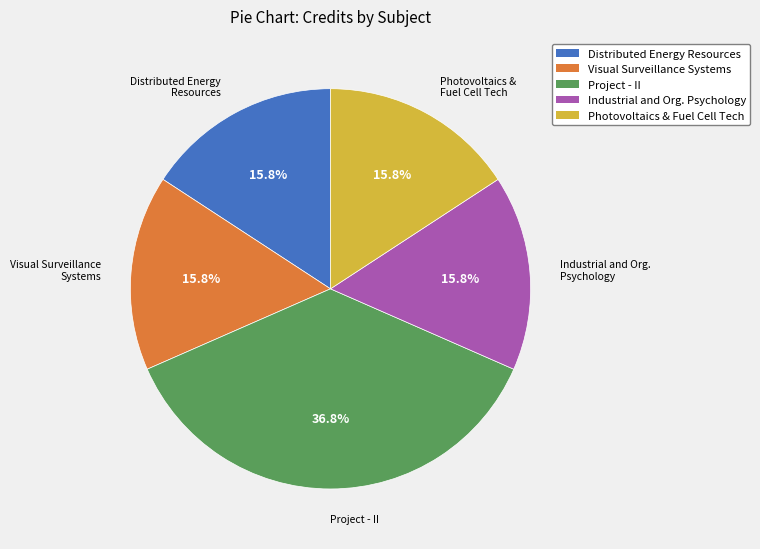

Which slice is the largest?

Project - II